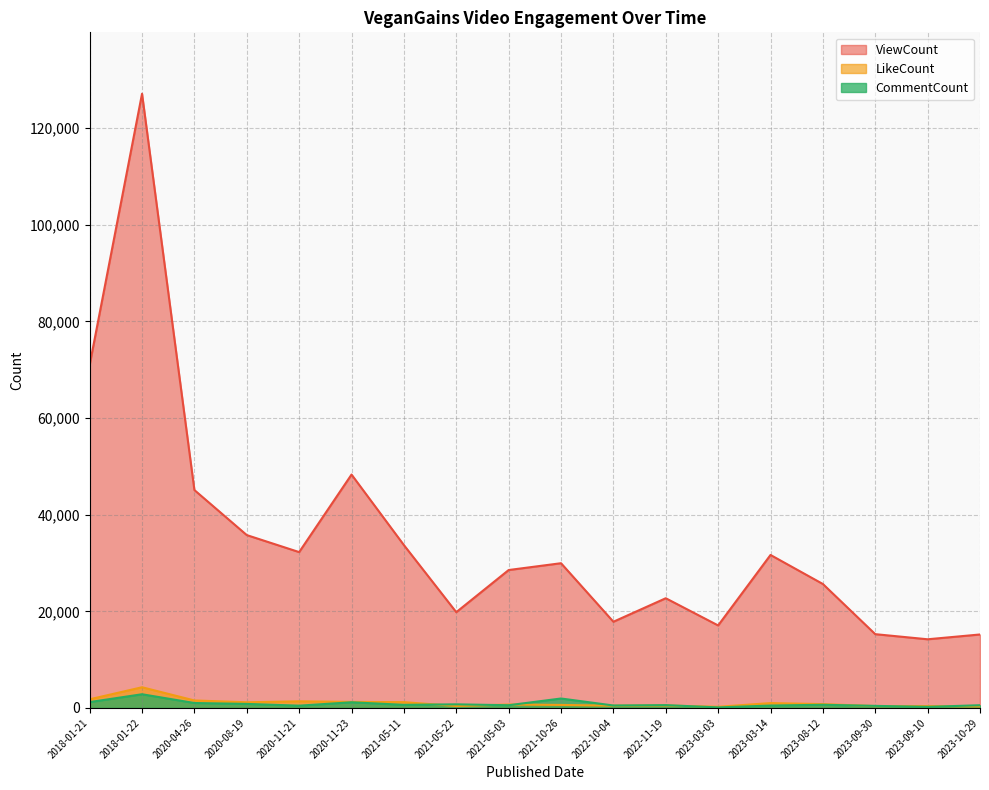

How many data points in CommentCount are above 642?

8